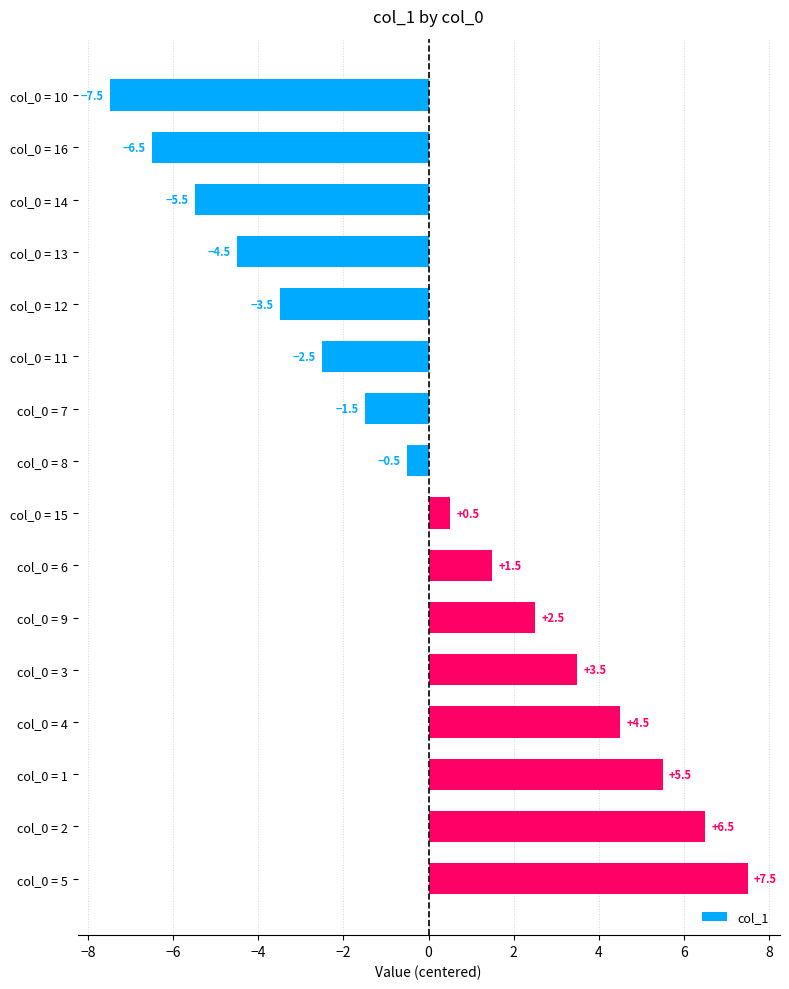

What is the label of the 9th bar from the top?

col_0 = 15